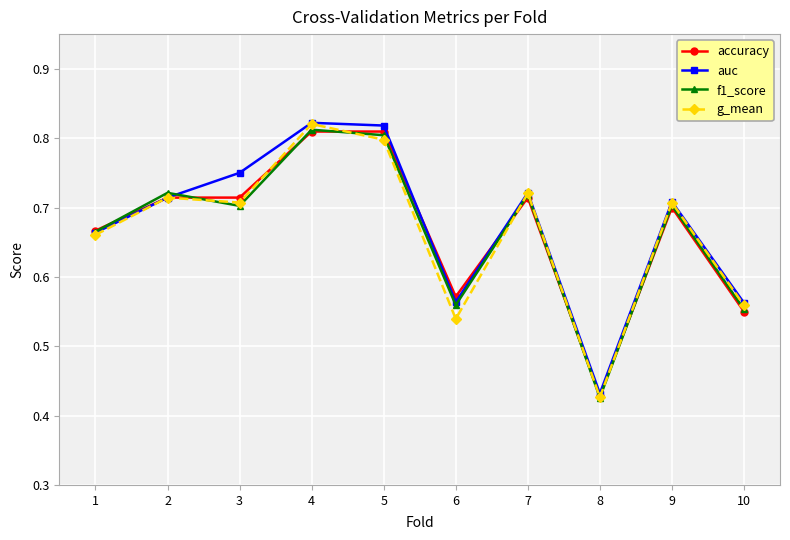

How many interior local valleys does the auc series have?

2